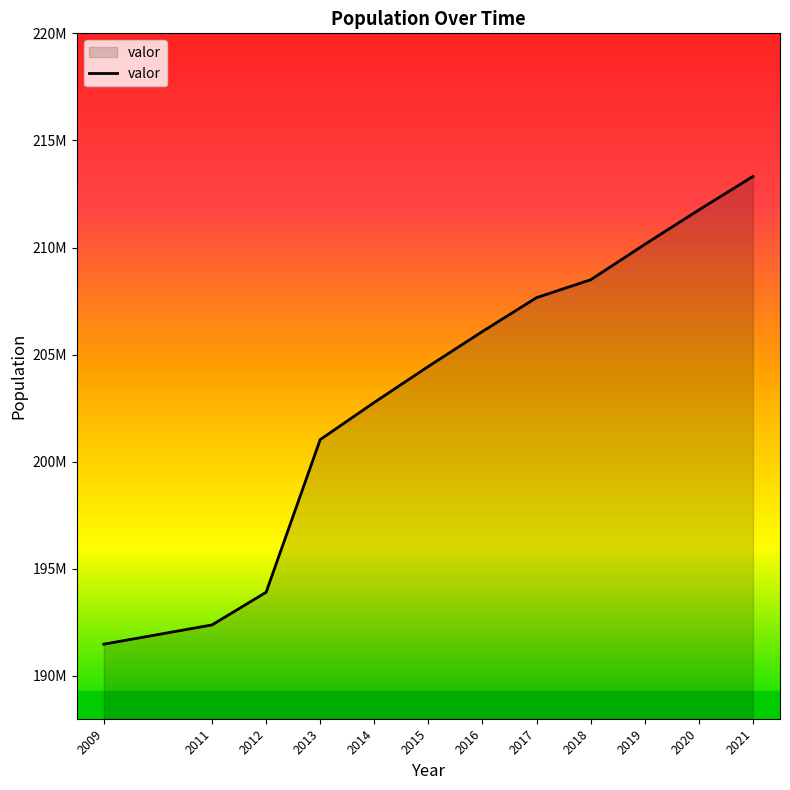

At which label is the value closest to 202399134?

2014